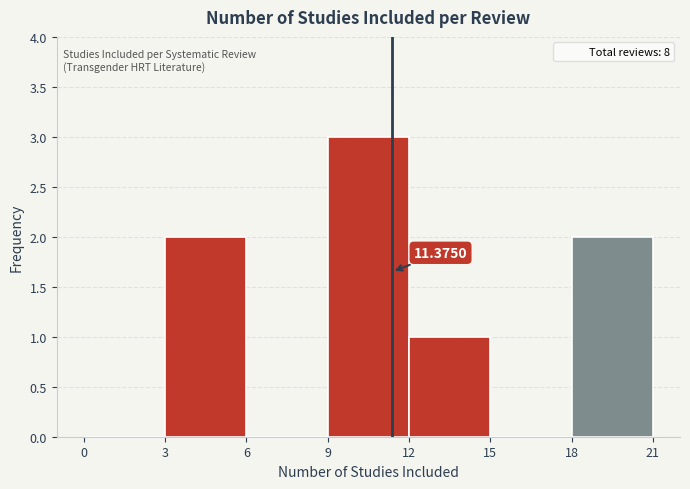

Which range on the x-axis has the tallest bar?

9 to 12